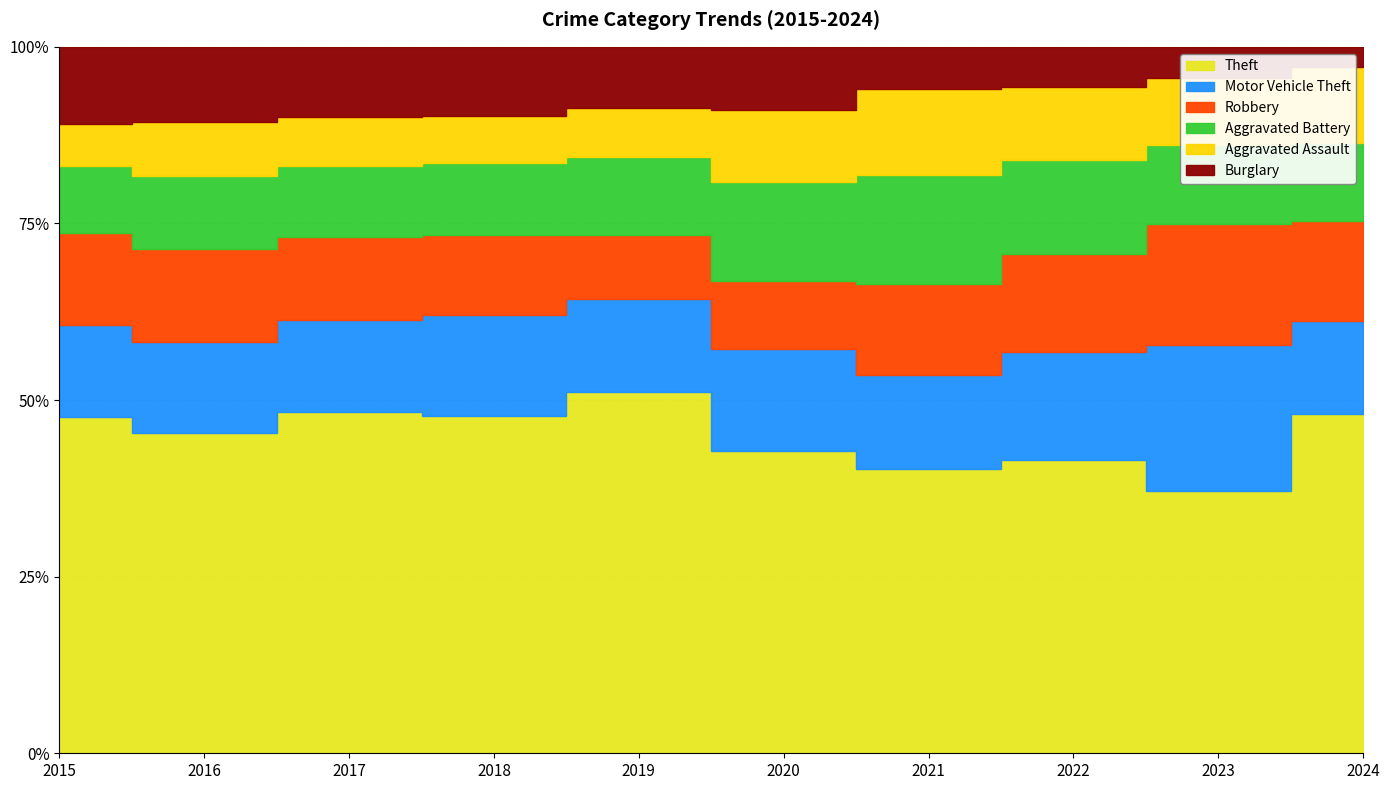

Which category has the lowest value across all series?

2024